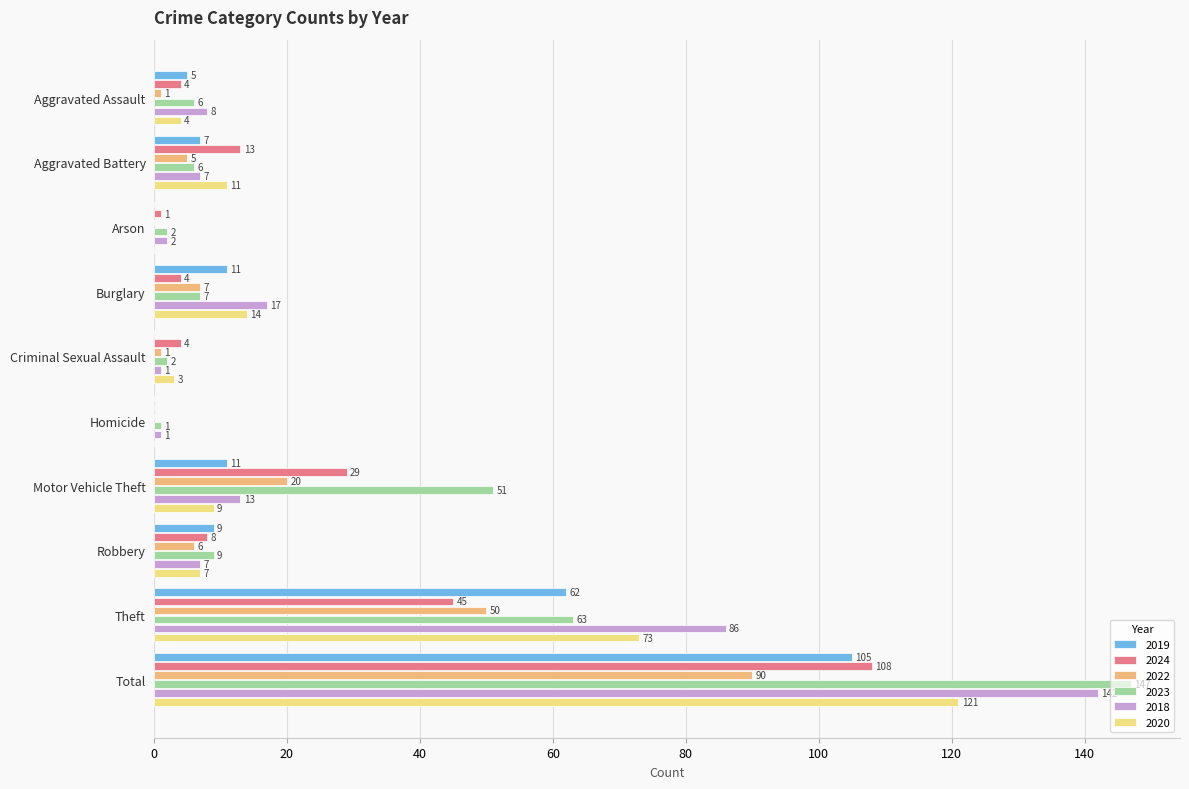

What value does the 2019 series have at Aggravated Assault?

5